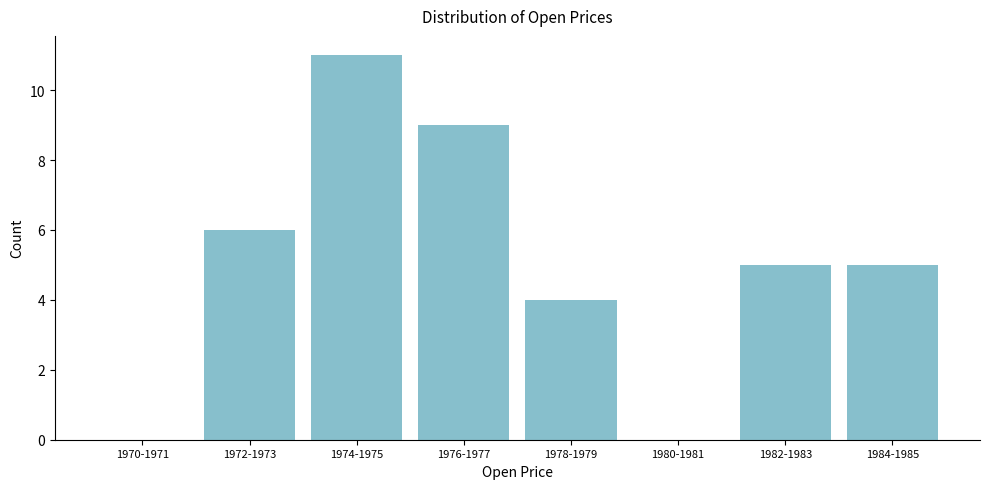

Reading right to left, list all the values displayed in this chart.

1984-1985=5	1982-1983=5	1980-1981=0	1978-1979=4	1976-1977=9	1974-1975=11	1972-1973=6	1970-1971=0